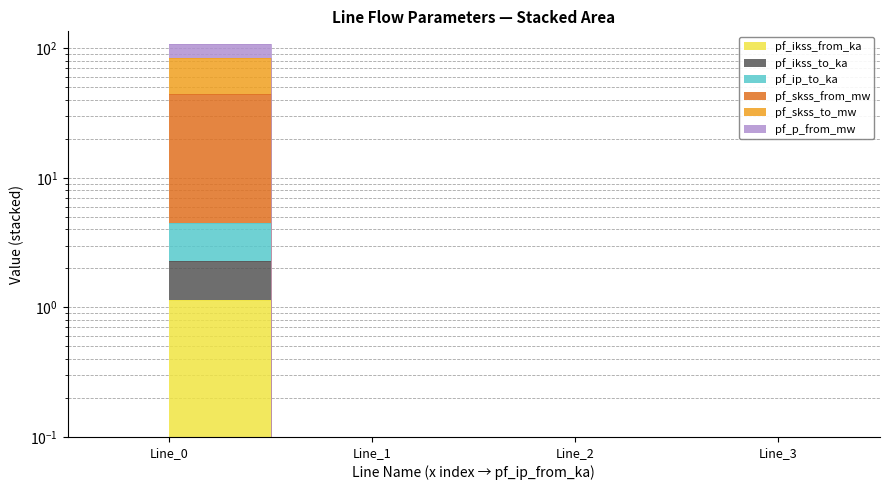

True or false: pf_ikss_from_ka has a value of 0.0 at Line_2.

True